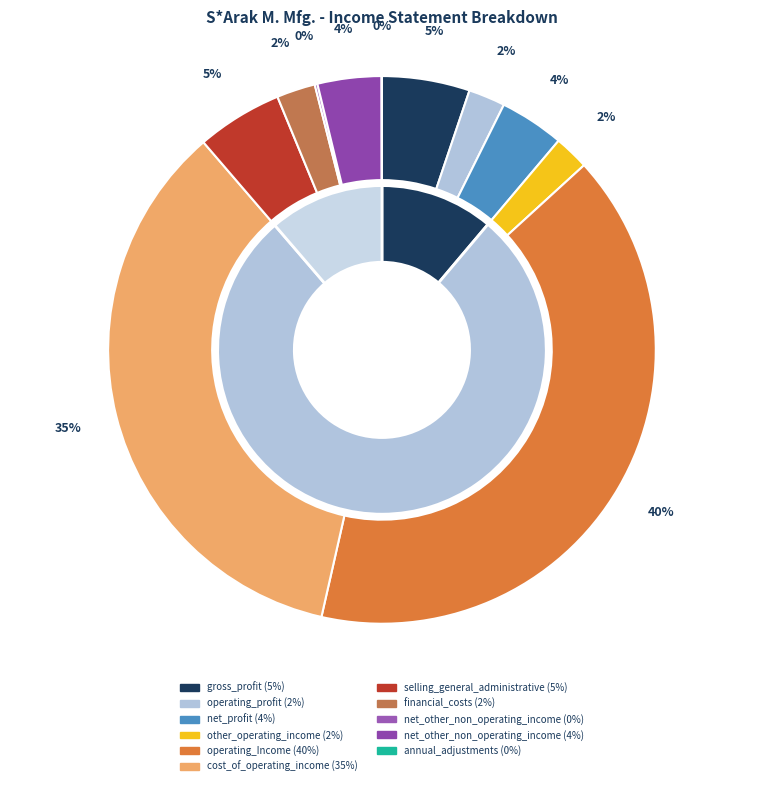

Does cost_of_operating_income account for over 50% of the chart?

No